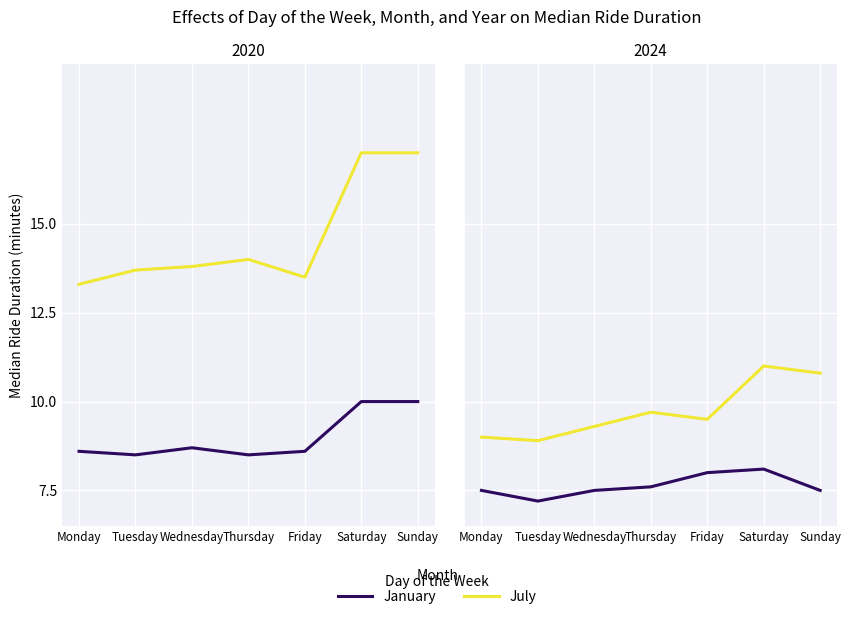

True or false: January has more than 2 interior local peaks.

False